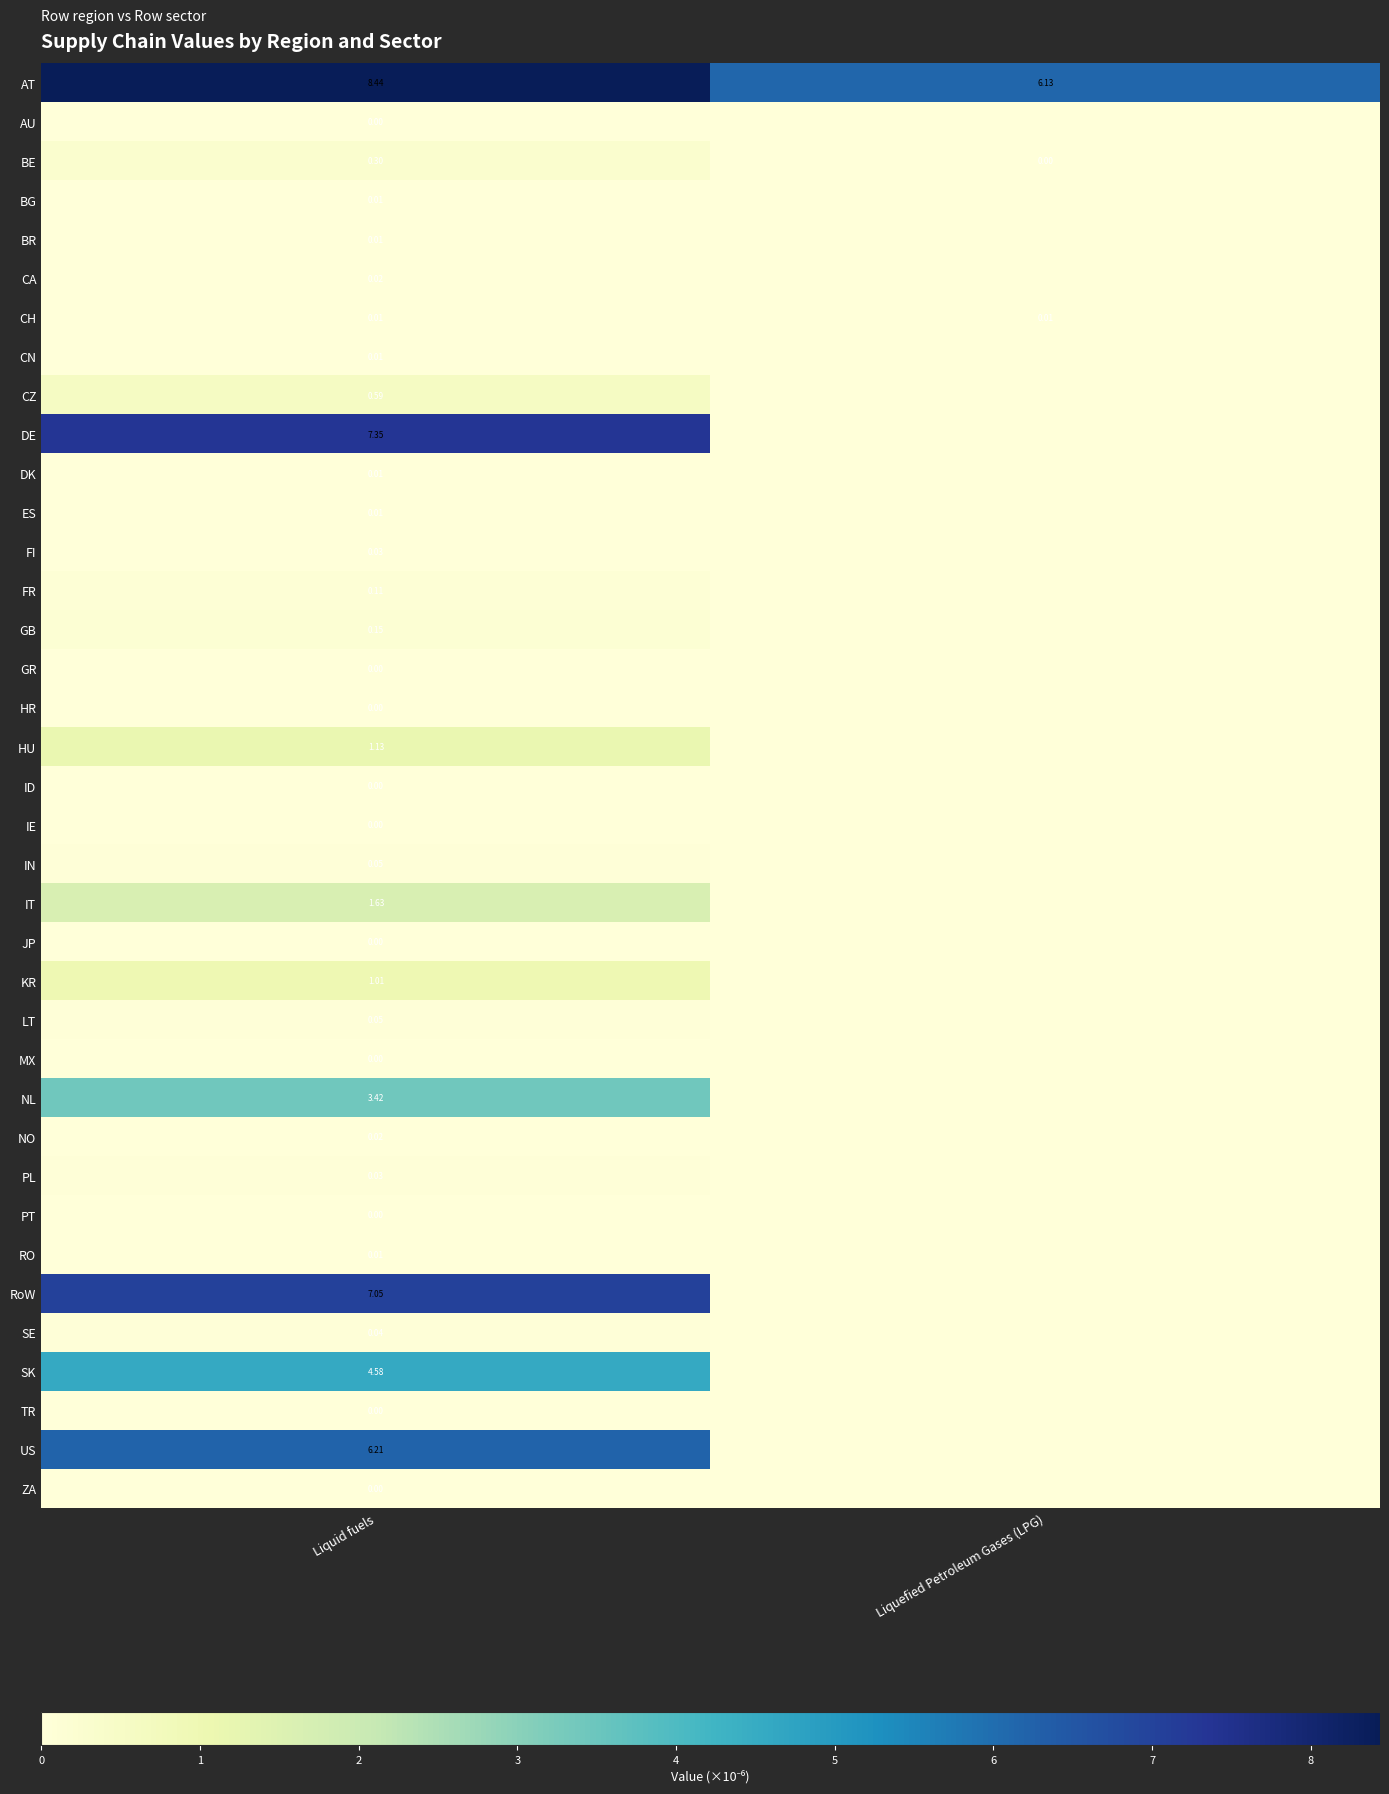

Which series has the largest range (max minus min)?

DE